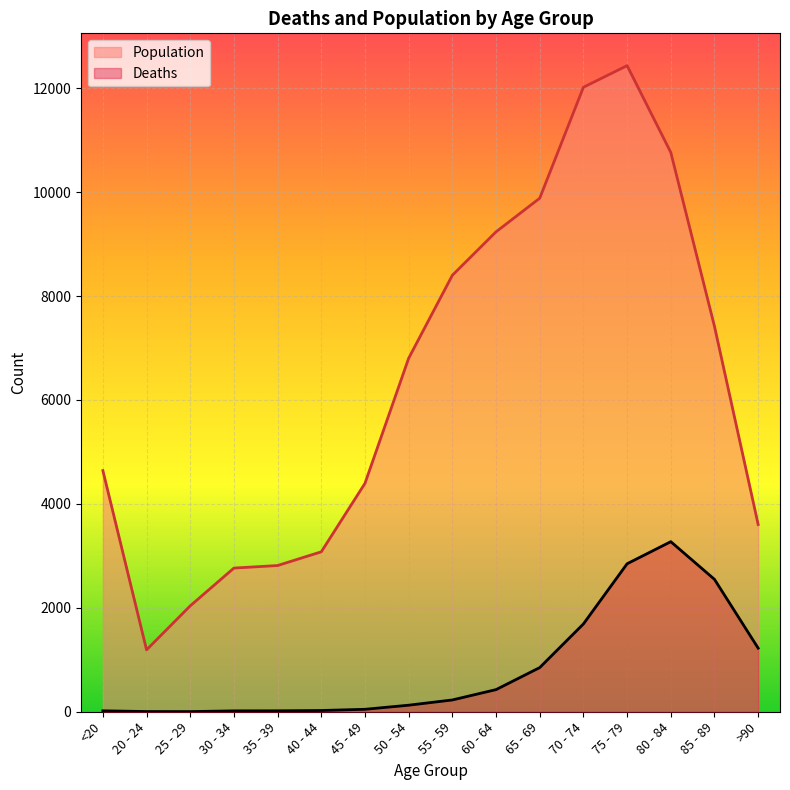

The value of Population at 80 - 84 is 10764. True or false?

True